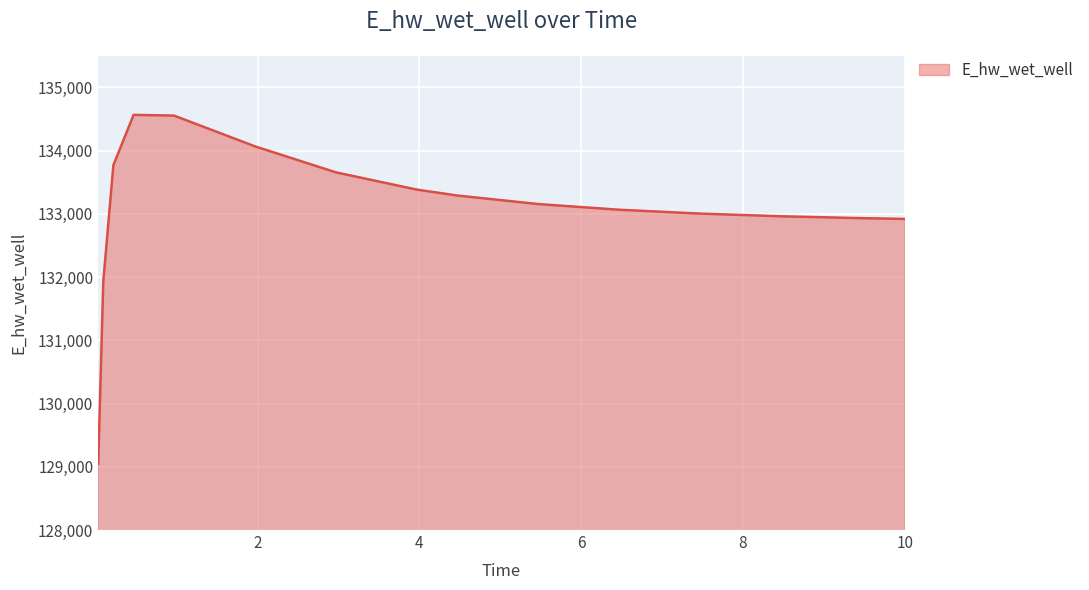

What is the greatest value displayed?

134565.8